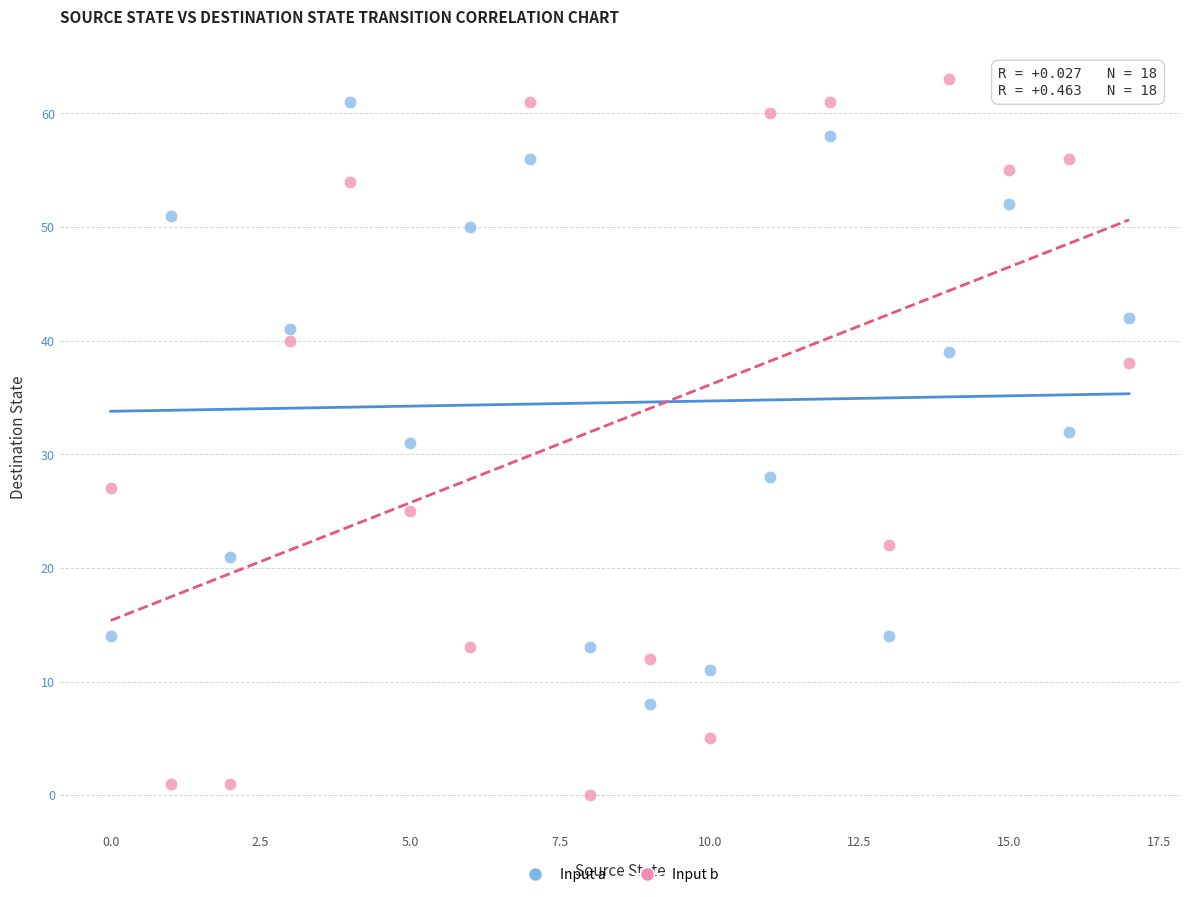

Which series reaches the maximum Y coordinate?

Input b